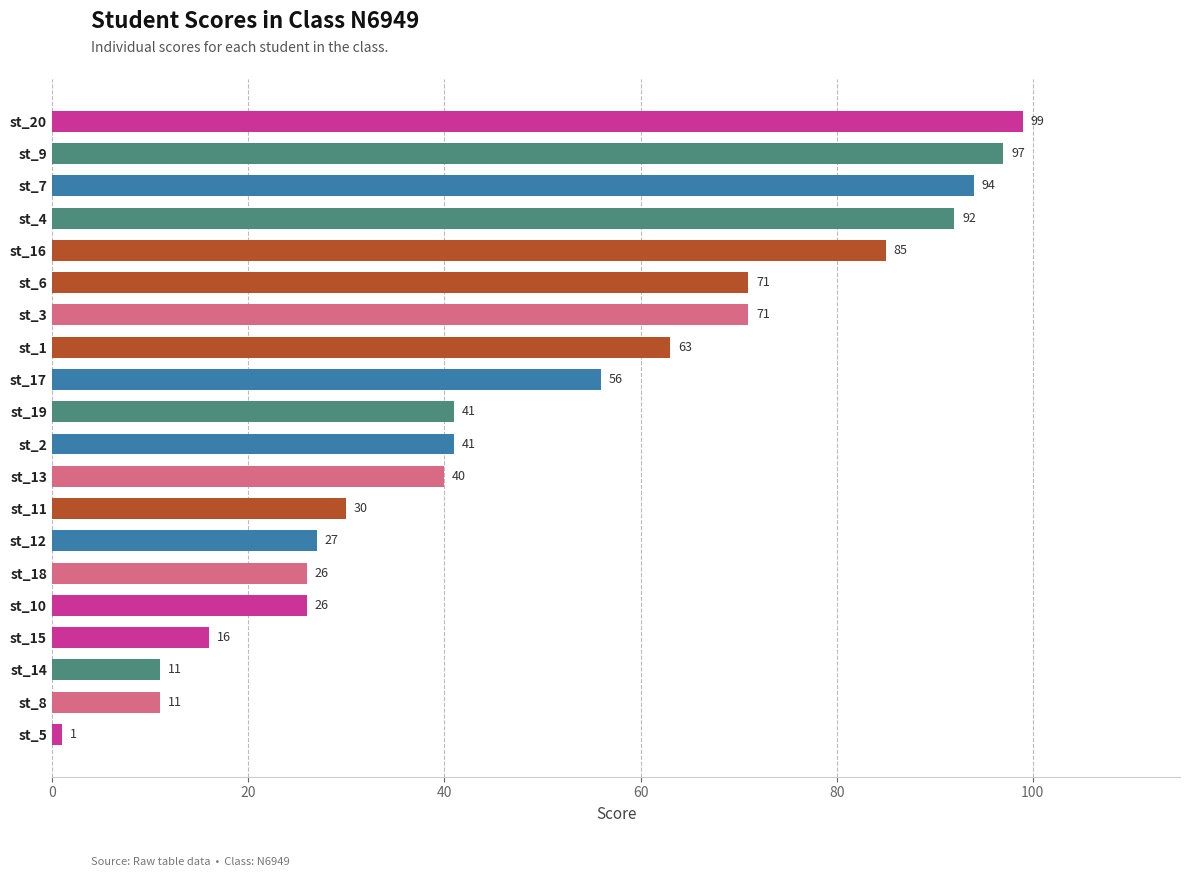

What is the greatest value displayed?

99